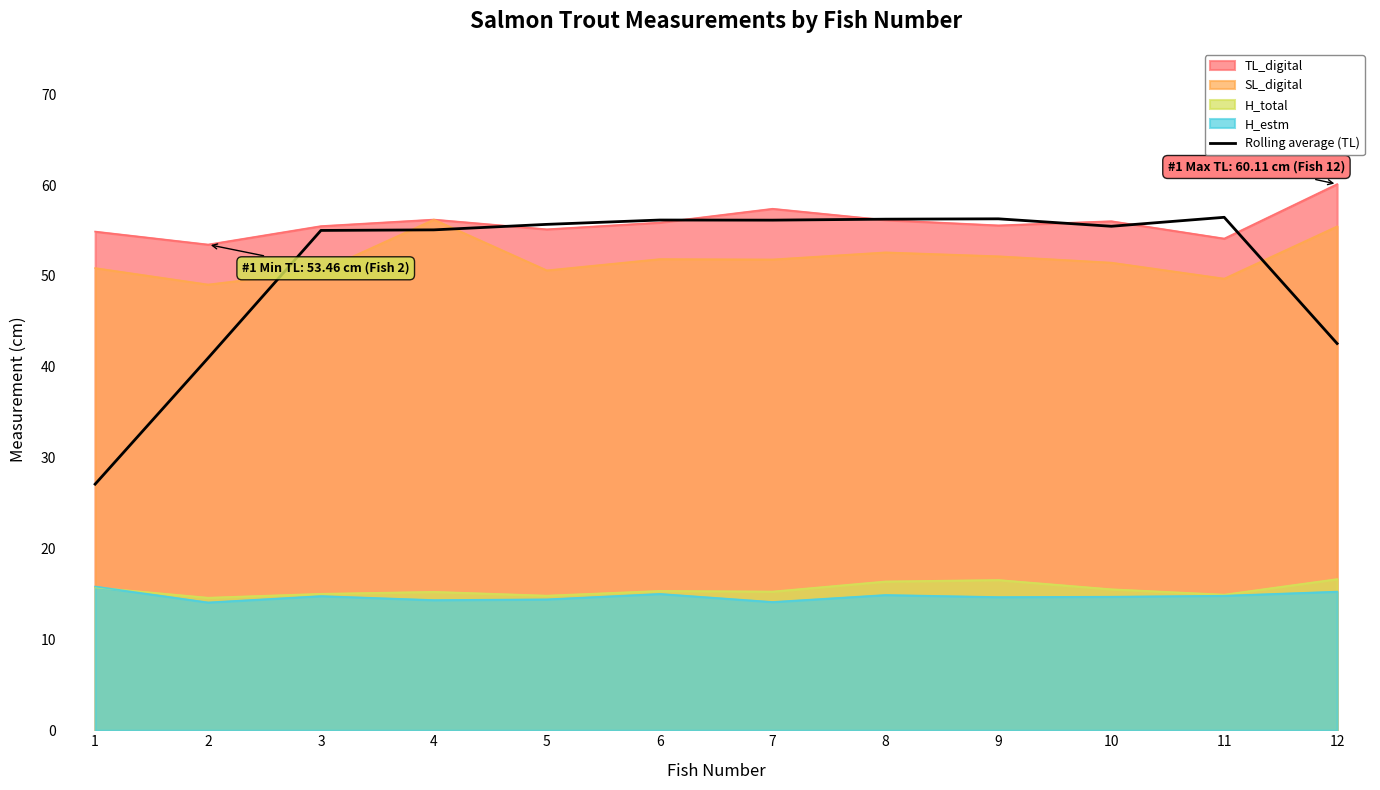

What is the sum of all values?

613.2